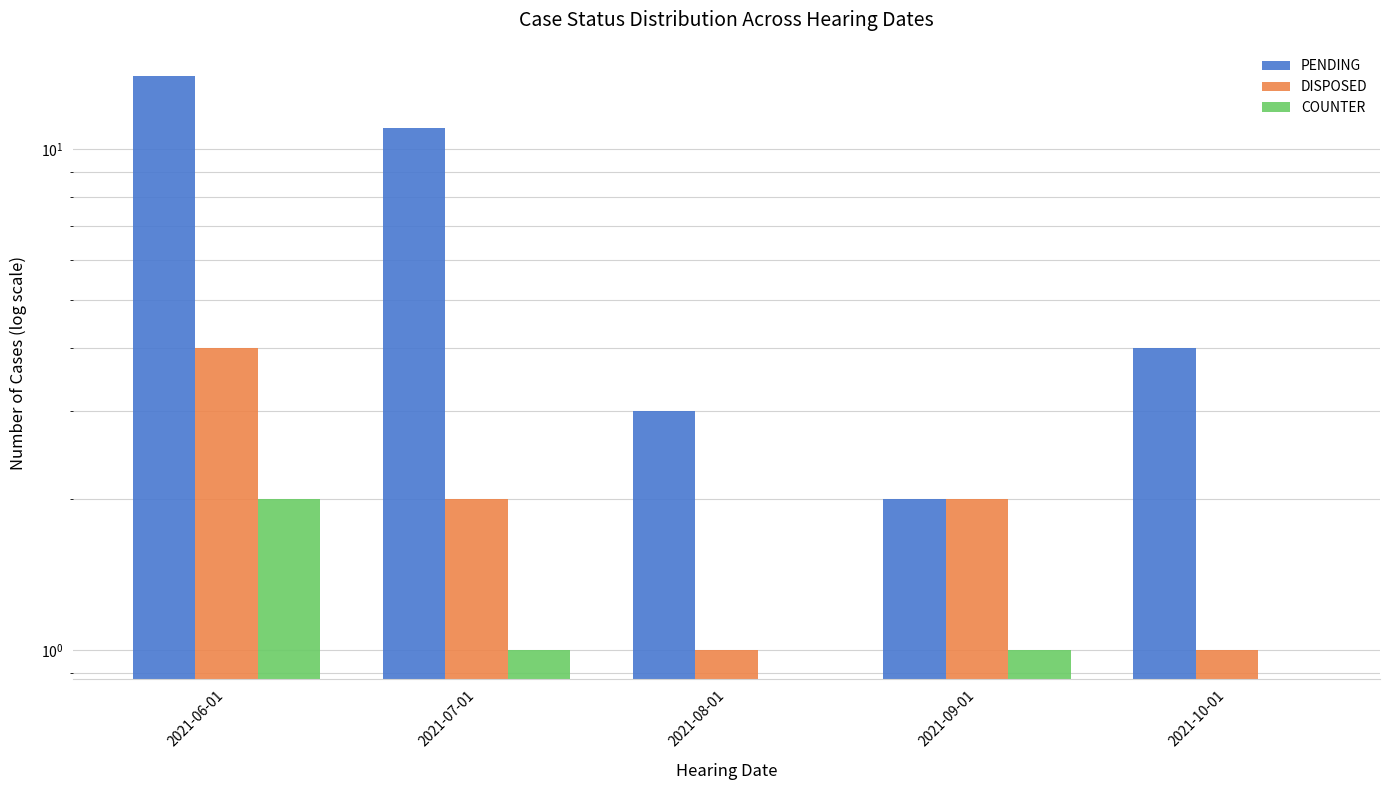

Reading right to left, extract all data points from this chart.

PENDING: 2021-10-01=4	2021-09-01=2	2021-08-01=3	2021-07-01=11	2021-06-01=14
DISPOSED: 2021-10-01=1	2021-09-01=2	2021-08-01=1	2021-07-01=2	2021-06-01=4
COUNTER: 2021-10-01=0	2021-09-01=1	2021-08-01=0	2021-07-01=1	2021-06-01=2